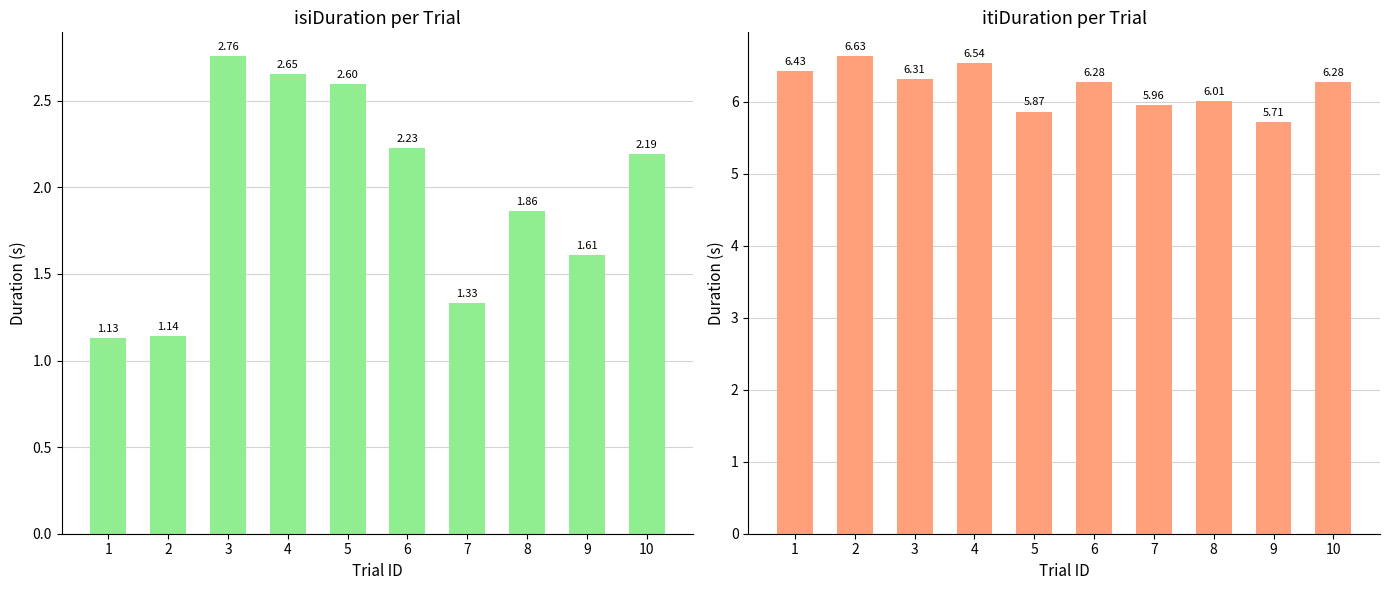

What is the difference between the isiDuration values at 5 and 8?

0.7